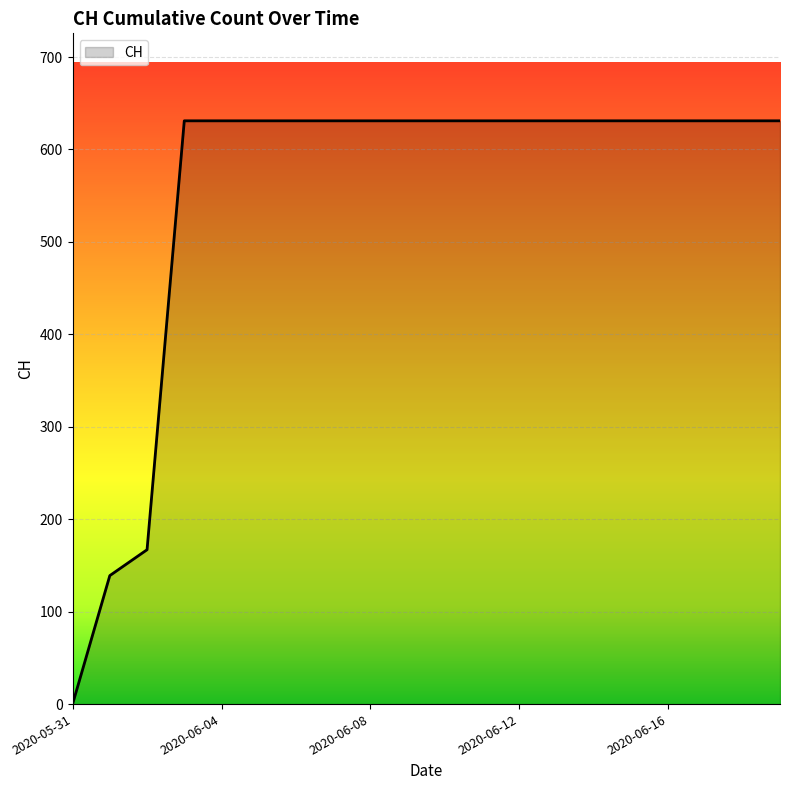

Does the chart display data point markers on the line(s)?

No